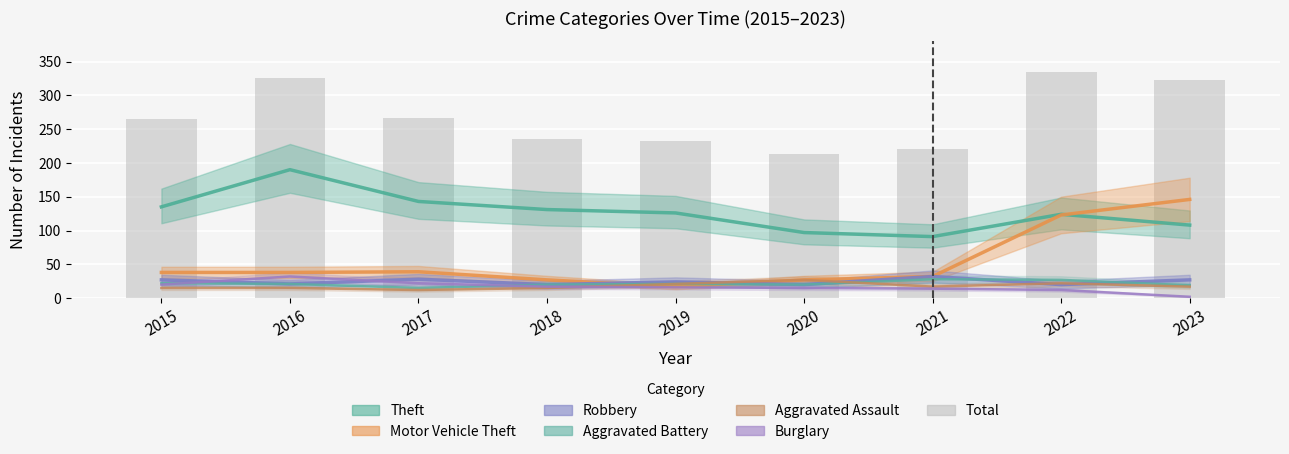

Is the value of Motor Vehicle Theft at 2015 greater than the value of Burglary at 2018?

Yes